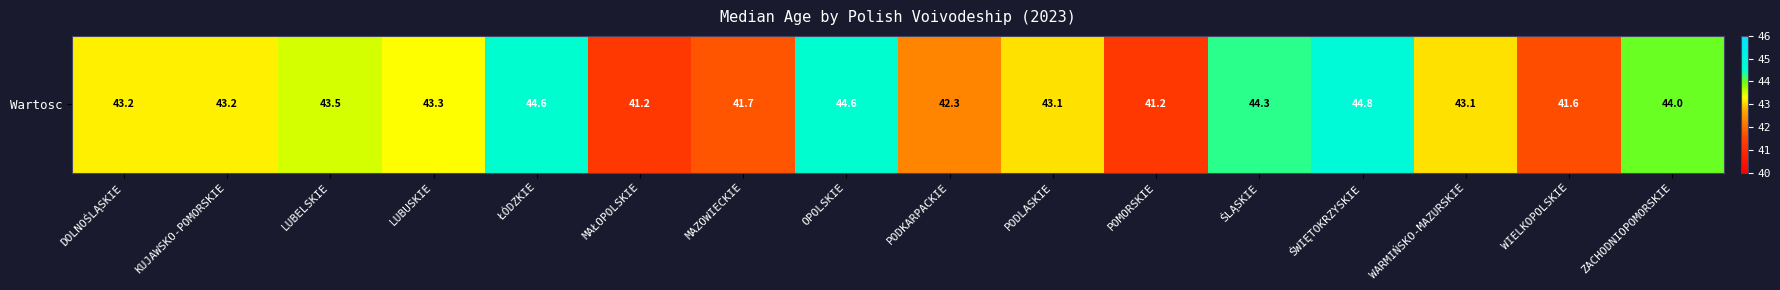

What is the sum of the values at MAŁOPOLSKIE and ŚWIĘTOKRZYSKIE?

86.0